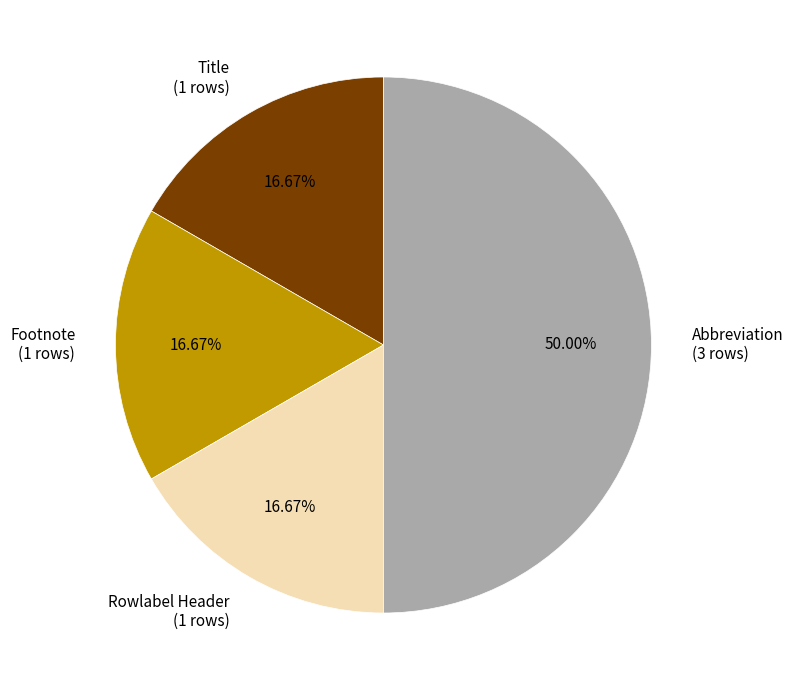

Which has a higher value, Abbreviation or Title?

Abbreviation